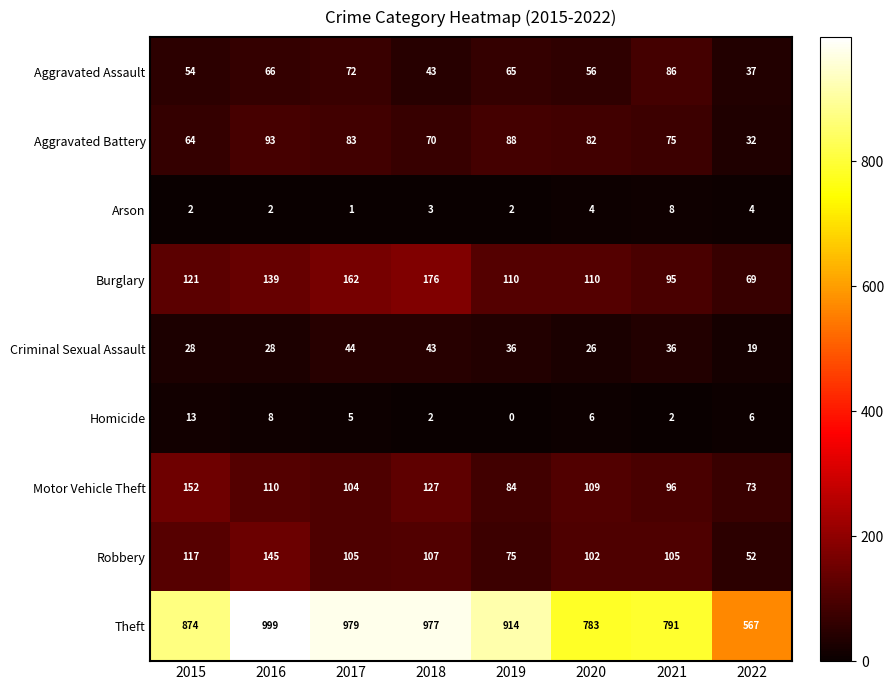

At which category does the chart reach its peak across all series?

2016